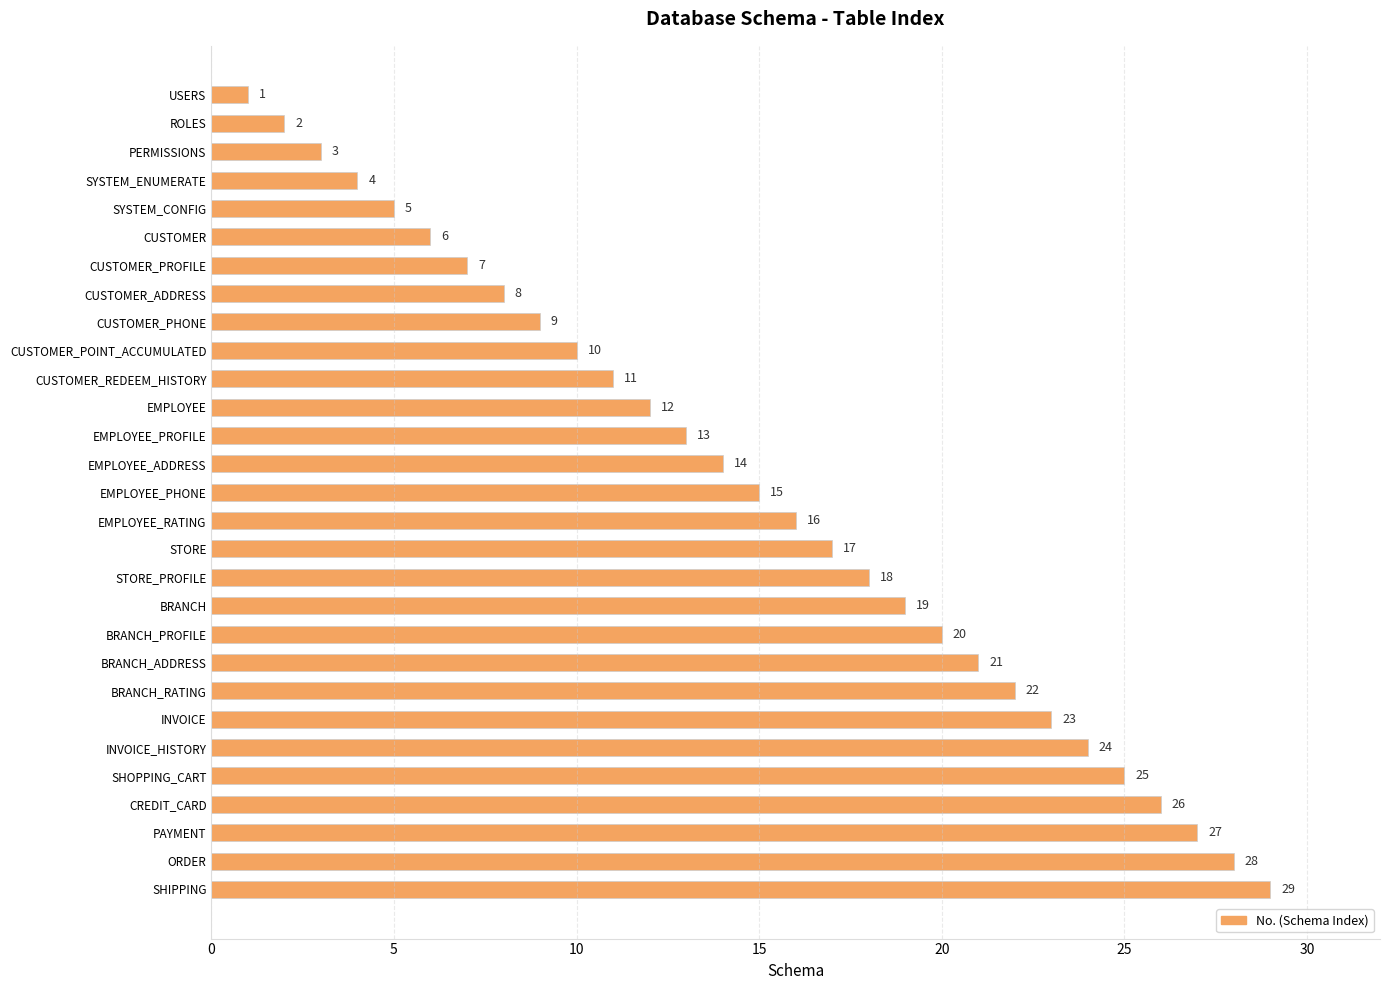

Is it true that the value at CUSTOMER_POINT_ACCUMULATED is 3?

False